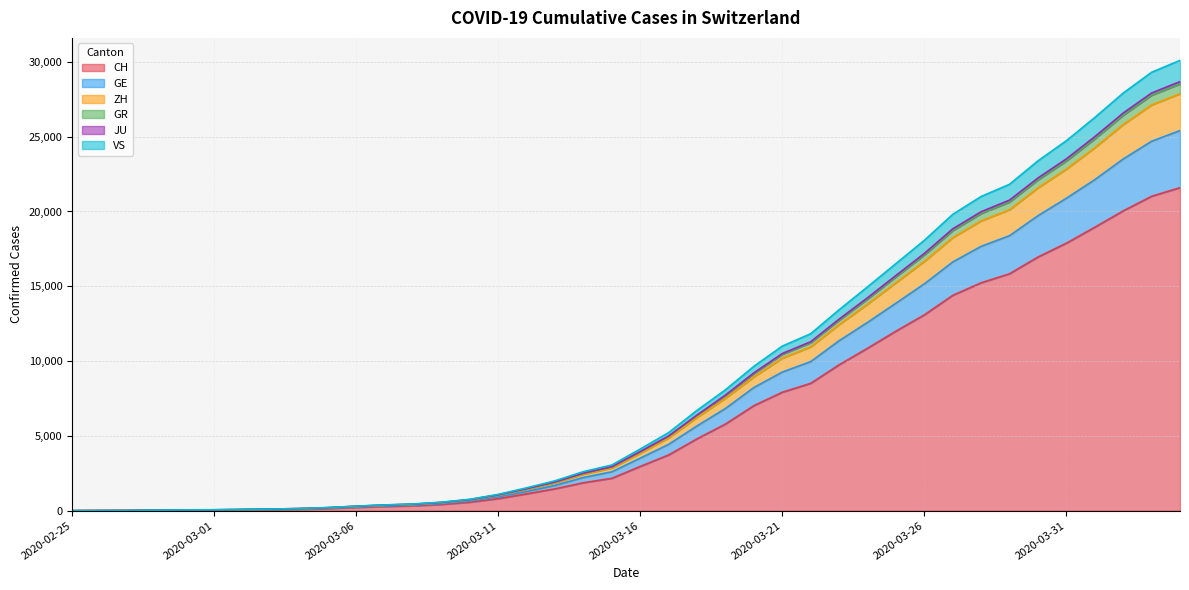

Where does the ZH series first go above 3925?

2020-03-17